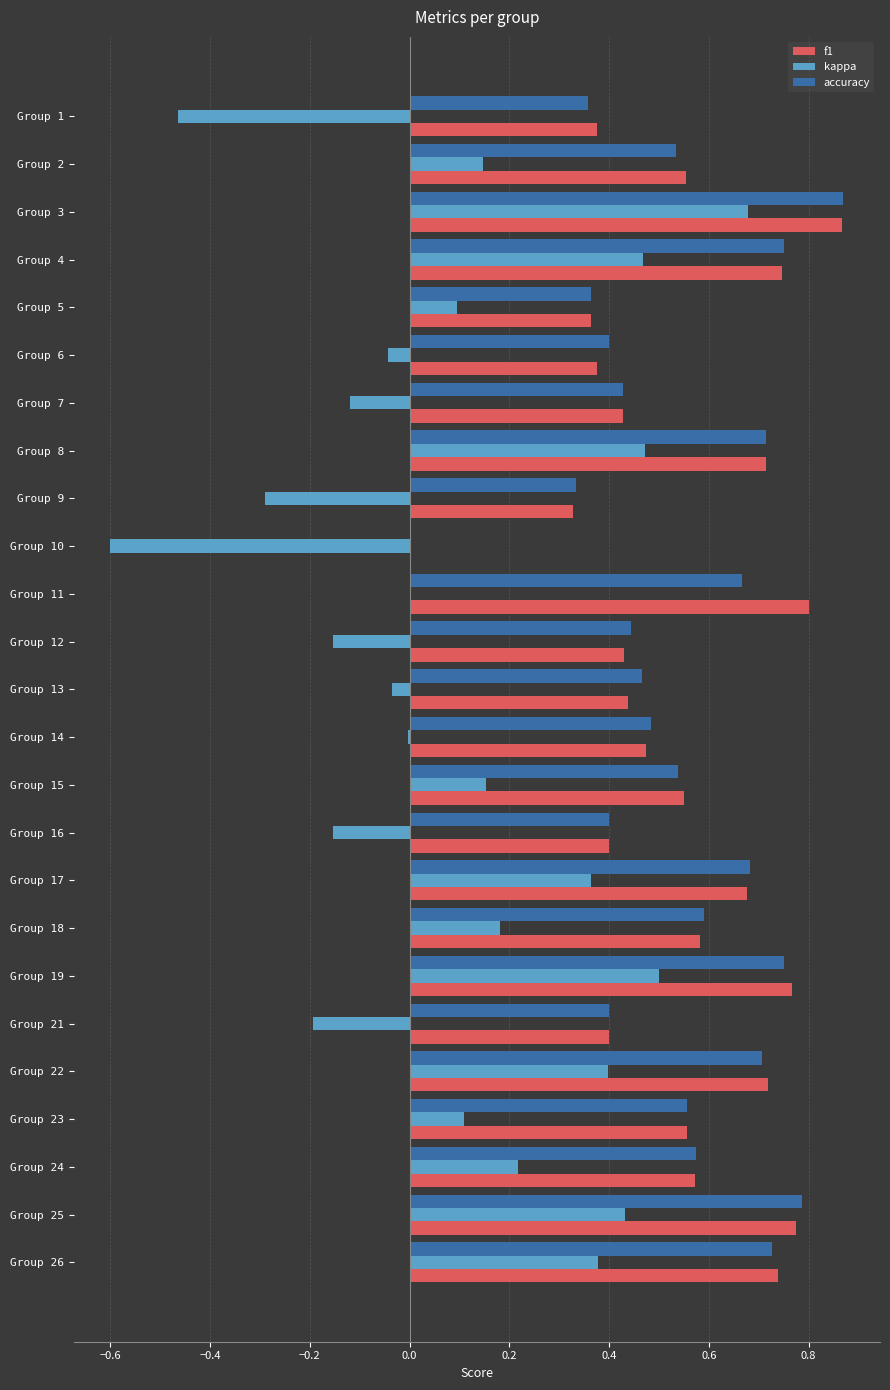

Is it true that accuracy equals 1.1 at Group 22?

False